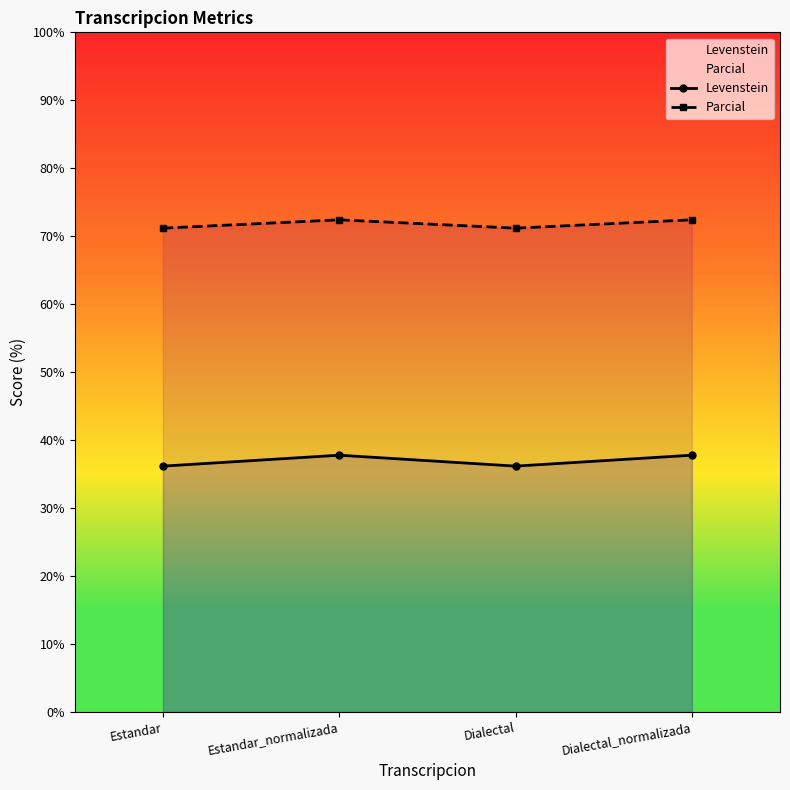

What is the label of the 2nd point from the right?

Dialectal